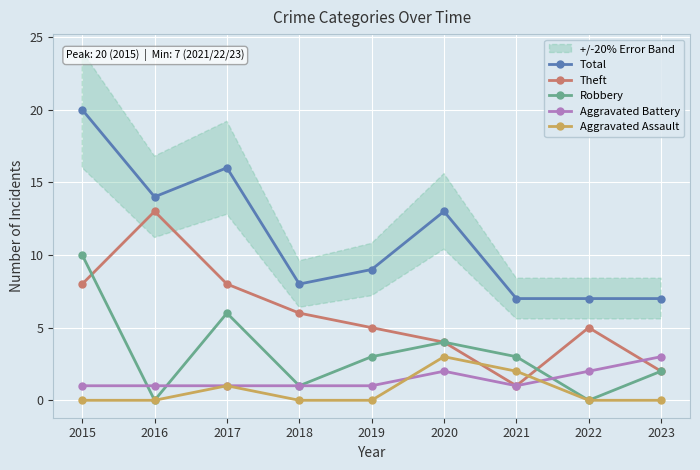

How many data points in Theft are less than 5?

3